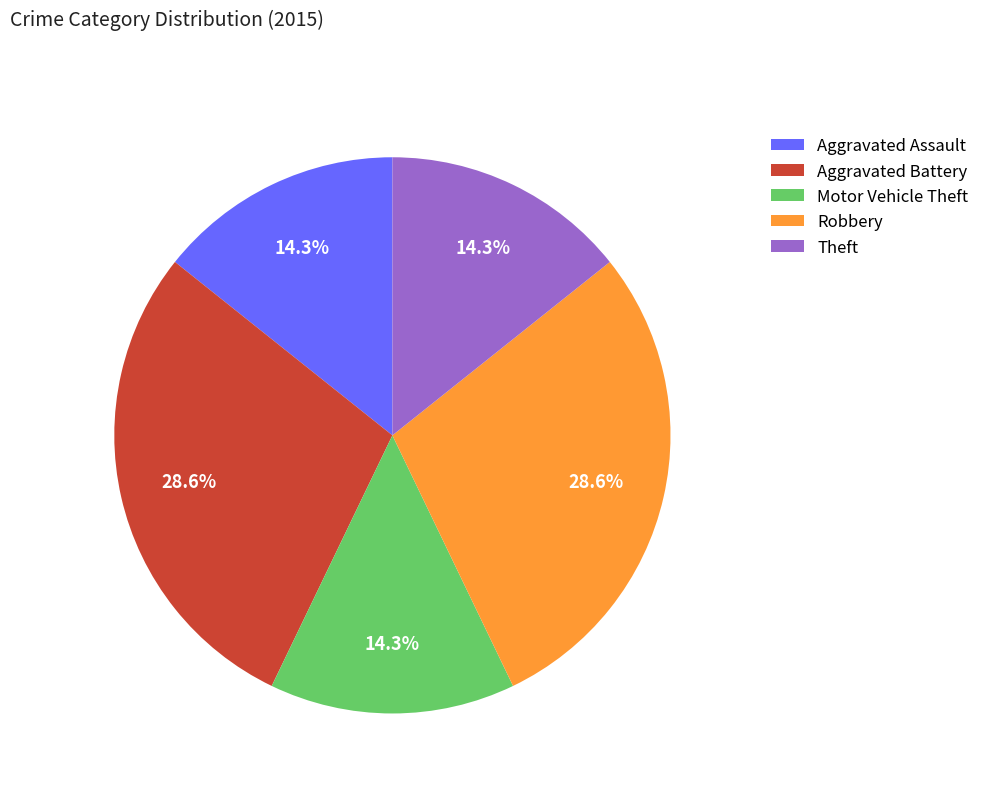

What portion of the pie excludes Robbery?

71.4%